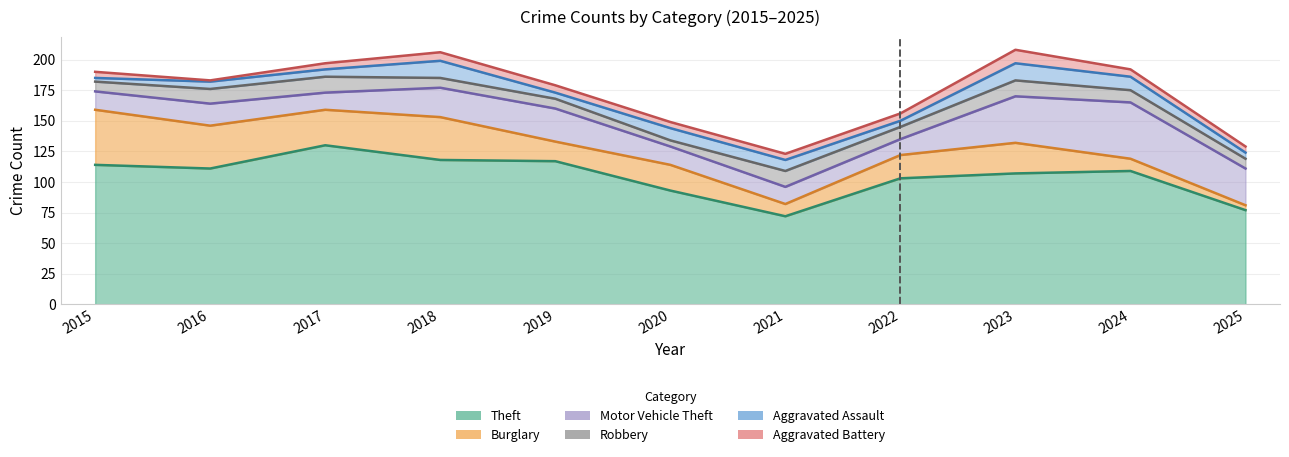

List the series in order of their peak value, lowest first.

Aggravated Battery, Robbery, Aggravated Assault, Burglary, Motor Vehicle Theft, Theft